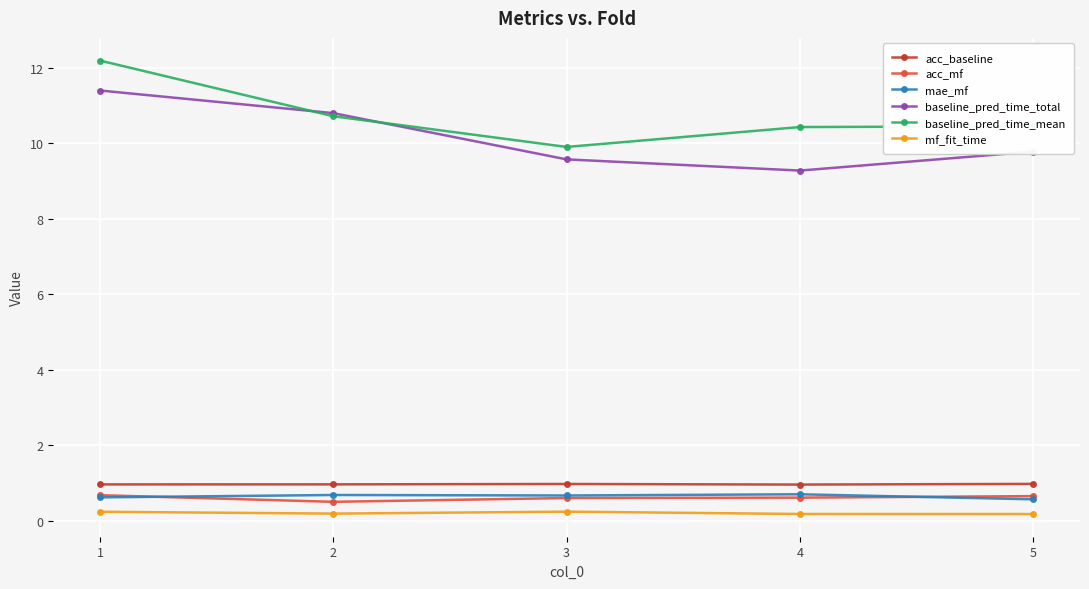

Between 1 and 4, which series saw the biggest shift?

baseline_pred_time_total